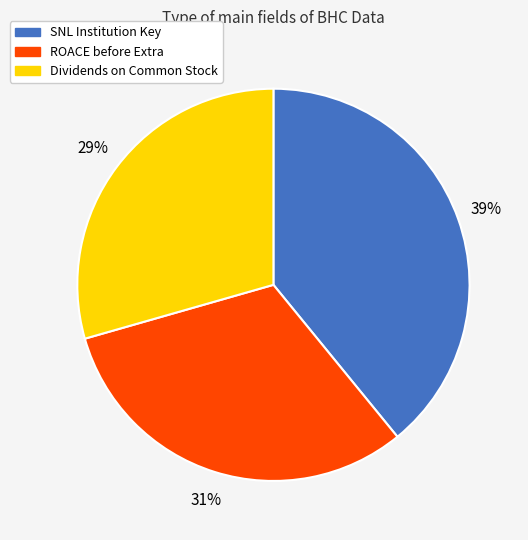

To the nearest percent, what portion does ROACE before Extra represent?

31%